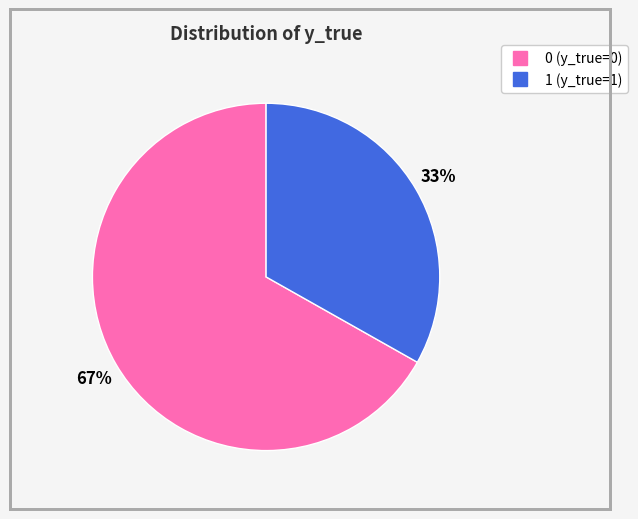

Count the number of slices in the pie.

2